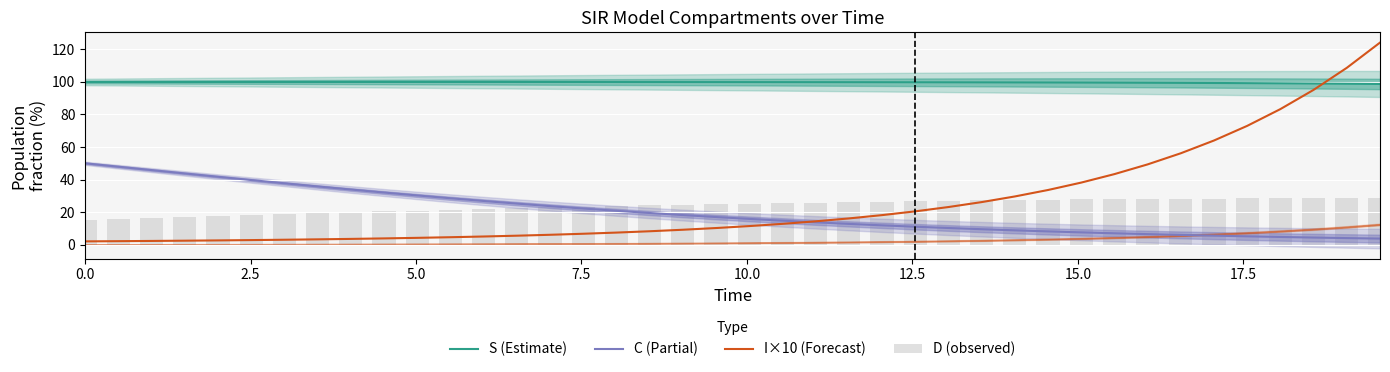

True or false: S (Estimate) and C (Partial) cross at least once.

False